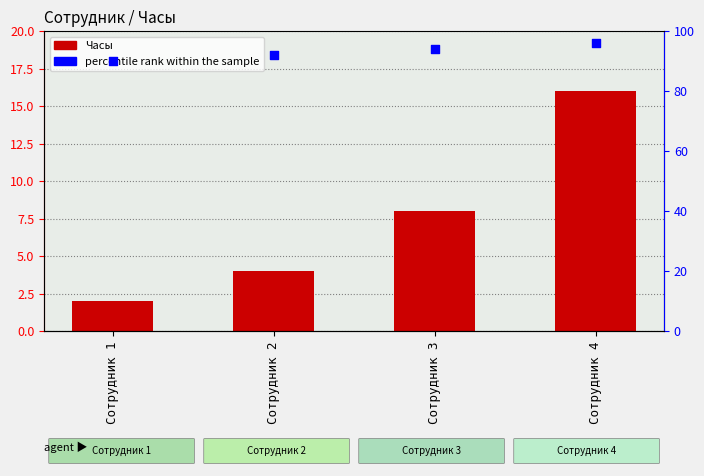

Which series reaches the maximum Y coordinate?

percentile rank within the sample